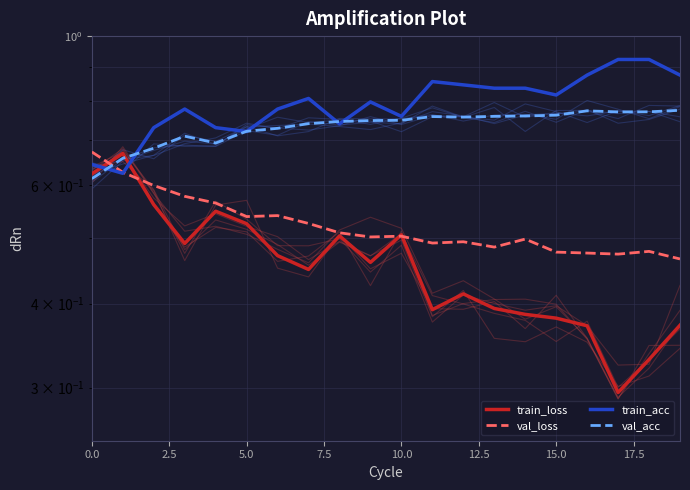

Which category has the highest value across all series?

17